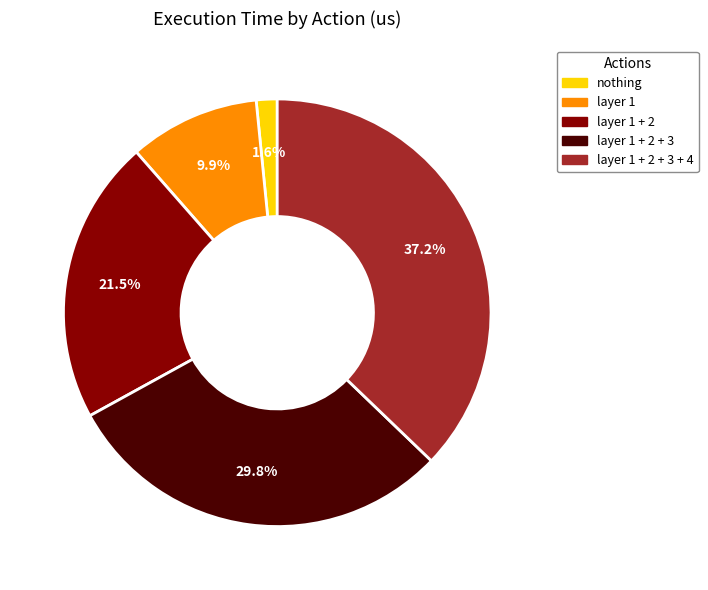

Does any single category account for the majority?

No